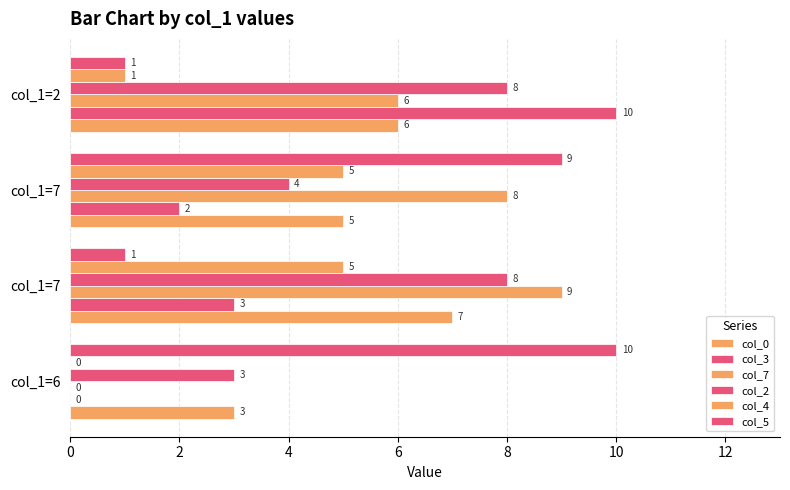

What is the average value of the col_0 series?

5